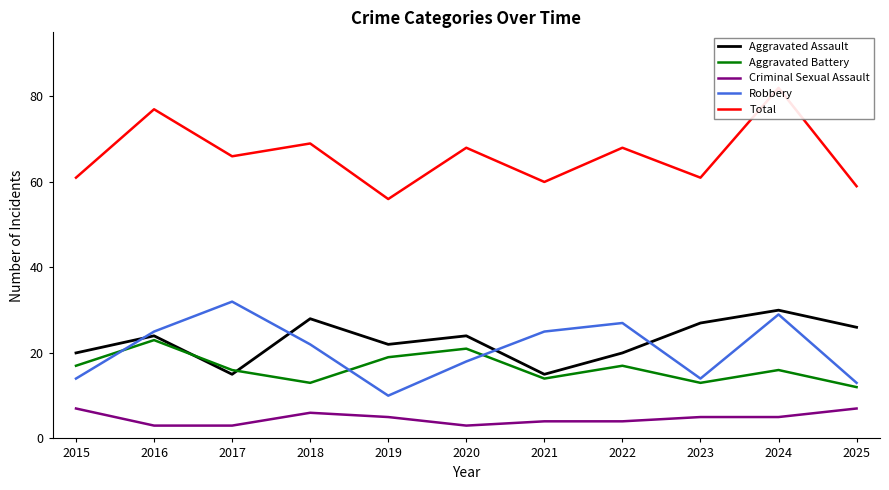

Which label corresponds to the smallest value in the chart?

2016